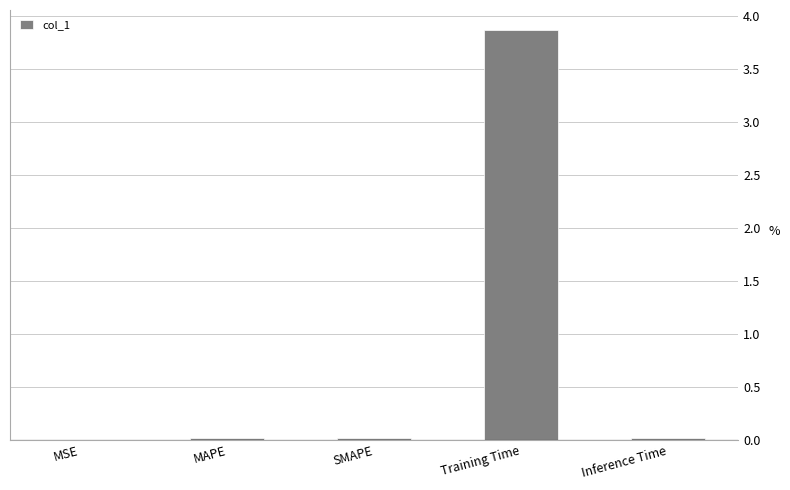

What is the approximate value at Training Time?

3.9